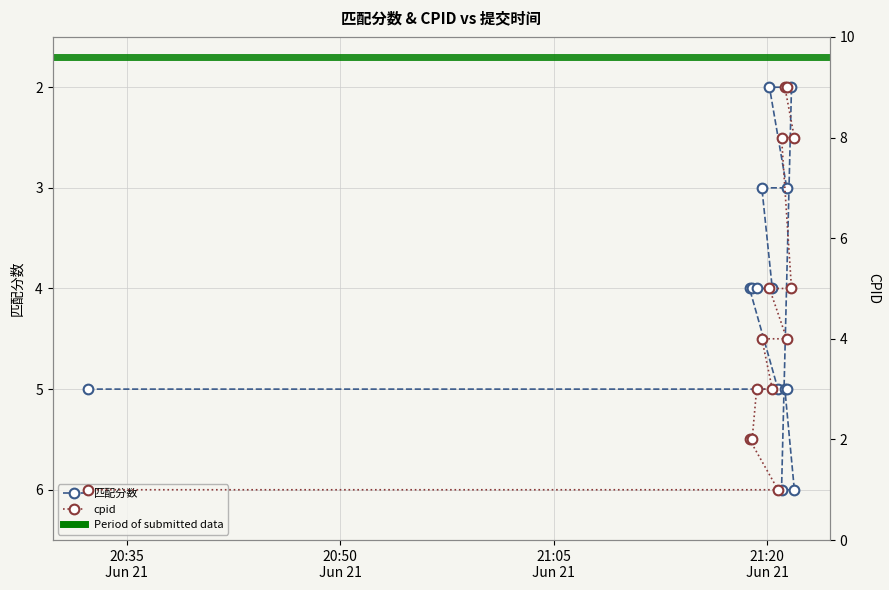

Reading left to right, what are all the values shown in this chart?

匹配分数: 5	5	4	4	4	4	3	3	2	2	6	6	5	5
cpid: 1	1	2	2	3	3	4	4	5	5	8	8	9	9